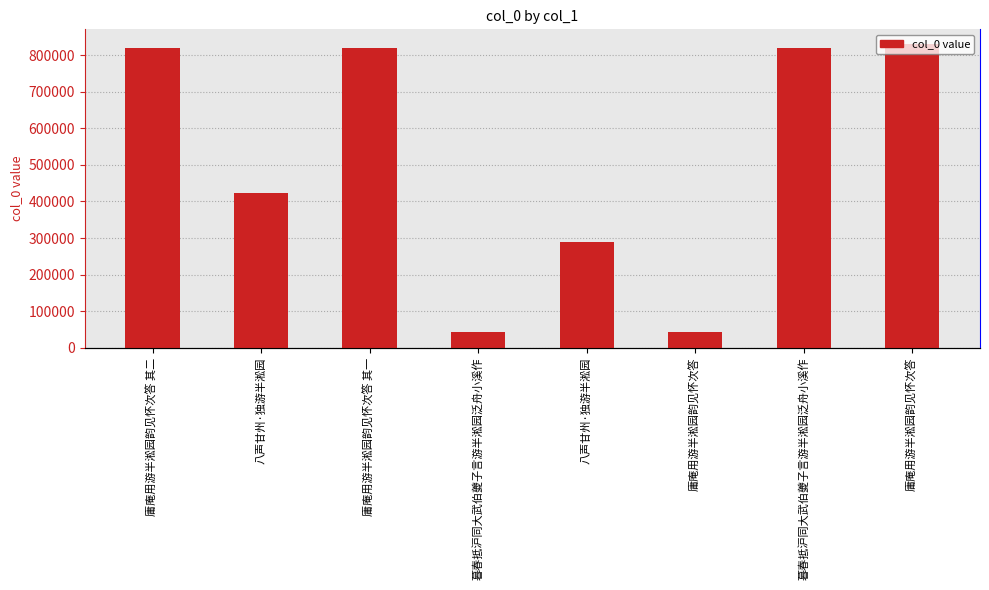

How many data points are less than 818448?

4